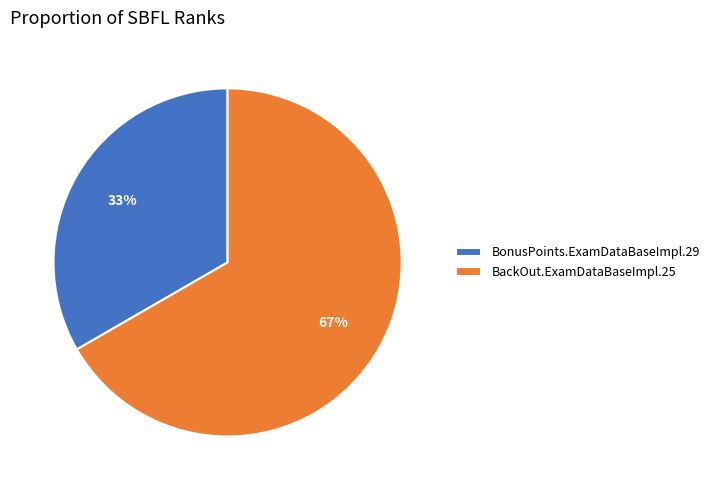

Which category has the smallest portion of the pie?

BonusPoints.ExamDataBaseImpl.29